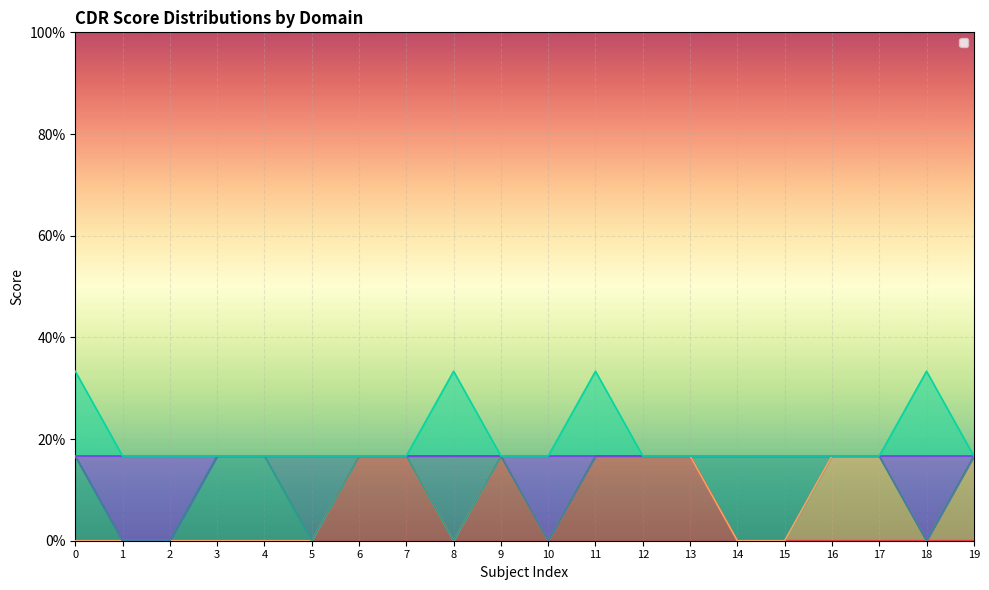

Does the chart display data point markers on the line(s)?

No